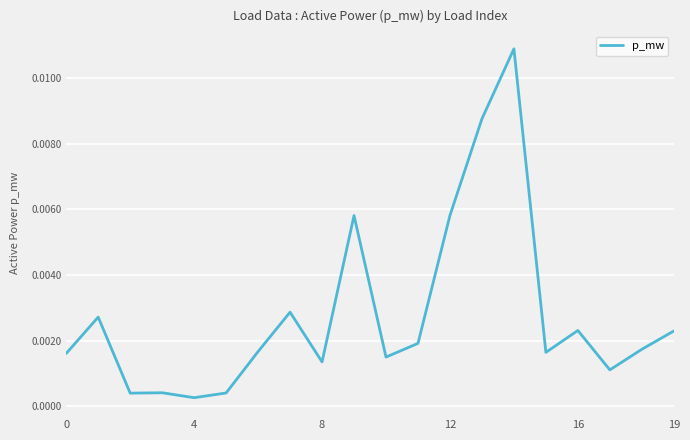

How many series are shown in this chart?

1